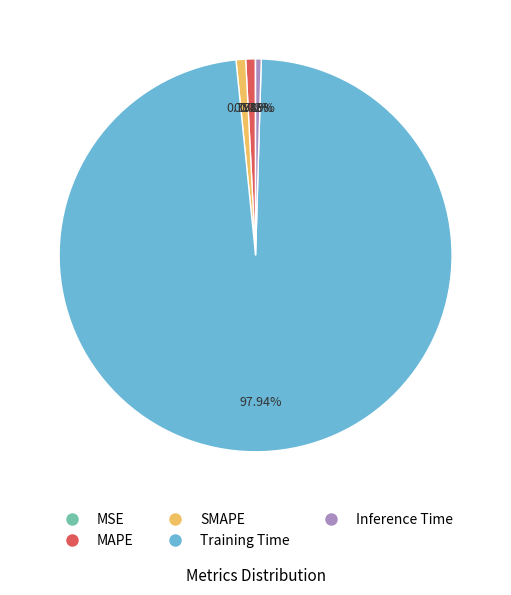

Which category has the biggest portion of the pie?

Training Time